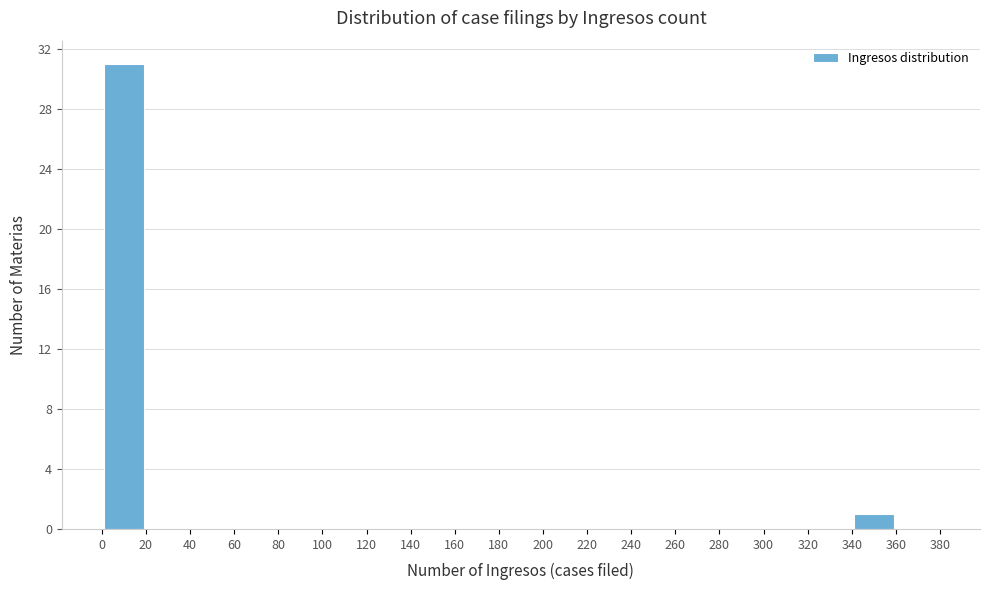

Reading left to right, transcribe this chart: for each bar, give the range it covers on the x-axis and its height. The values are not printed on the chart, so give them approximately, as read against the axis.

0 to 20: 31
20 to 40: 0
40 to 60: 0
60 to 80: 0
80 to 100: 0
100 to 120: 0
120 to 140: 0
140 to 160: 0
160 to 180: 0
180 to 200: 0
200 to 220: 0
220 to 240: 0
240 to 260: 0
260 to 280: 0
280 to 300: 0
300 to 320: 0
320 to 340: 0
340 to 360: 1
360 to 380: 0